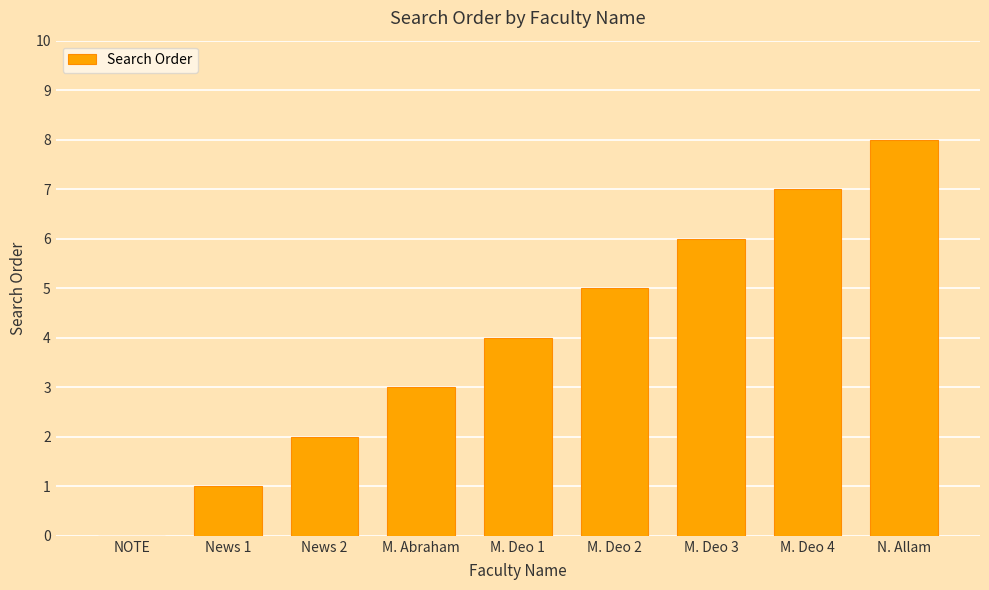

Which label corresponds to the largest value in the chart?

N. Allam